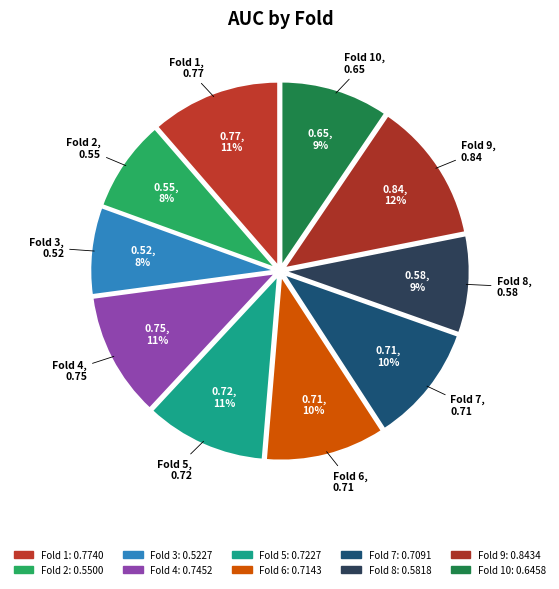

How many segments does this pie chart have?

10